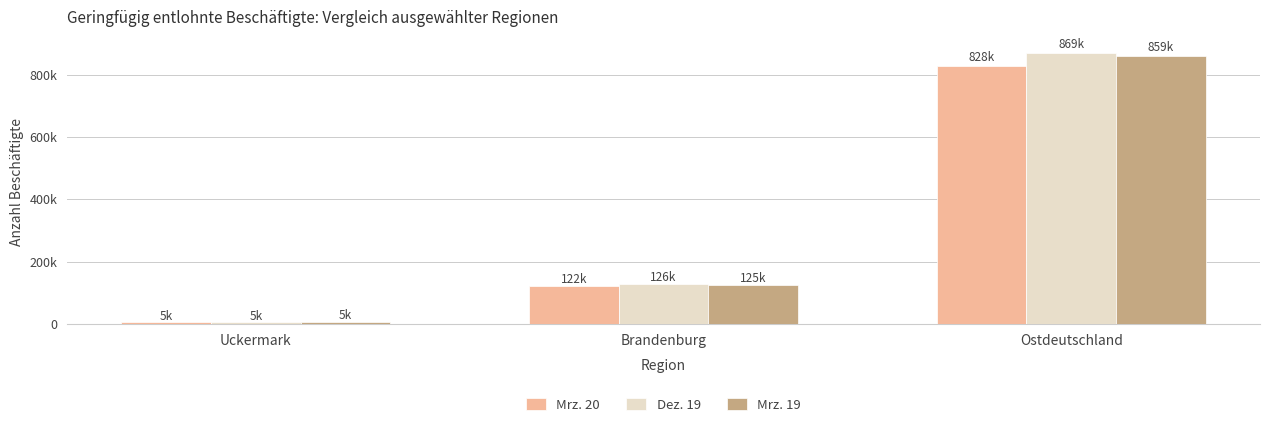

What position from the right is Ostdeutschland?

1